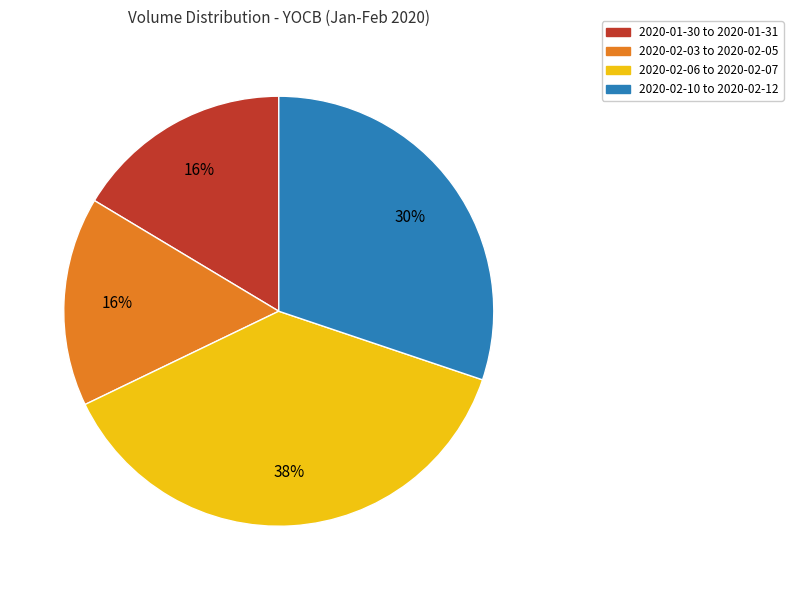

Which slice is the largest?

2020-02-06 to 2020-02-07